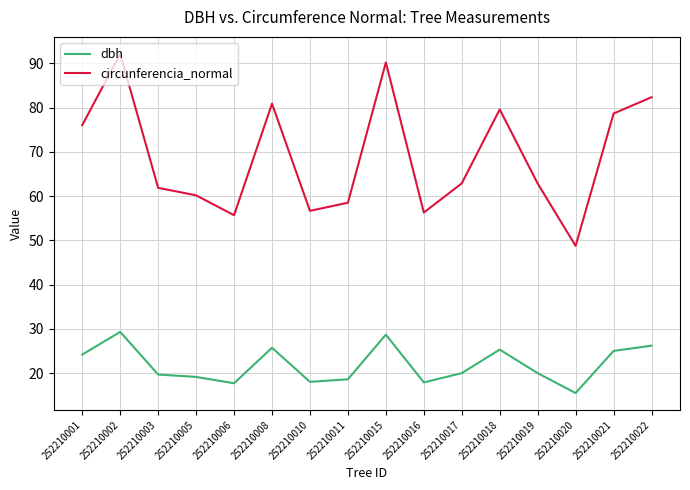

The value of dbh at 252210006 is 17.7. True or false?

True